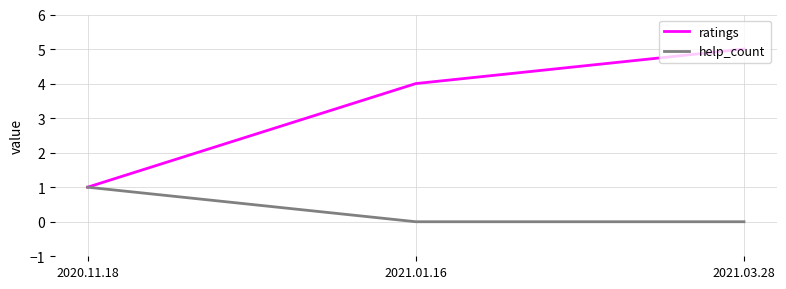

Which series has the largest total across all categories?

ratings